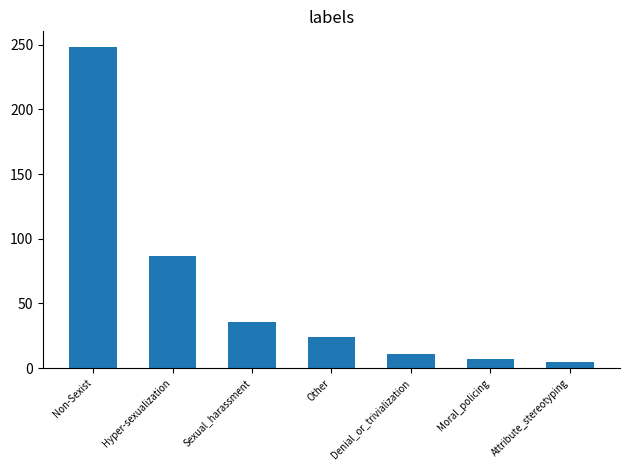

Which has a higher value, Hyper-sexualization or Denial_or_trivialization?

Hyper-sexualization